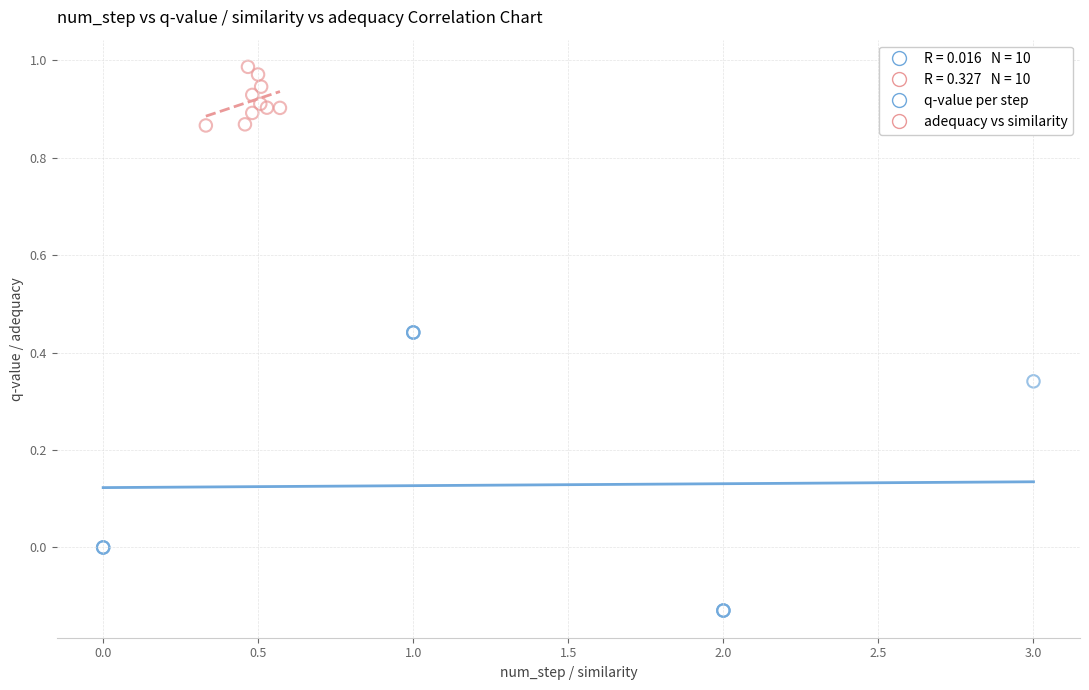

Which series reaches the minimum Y coordinate?

q-value per step